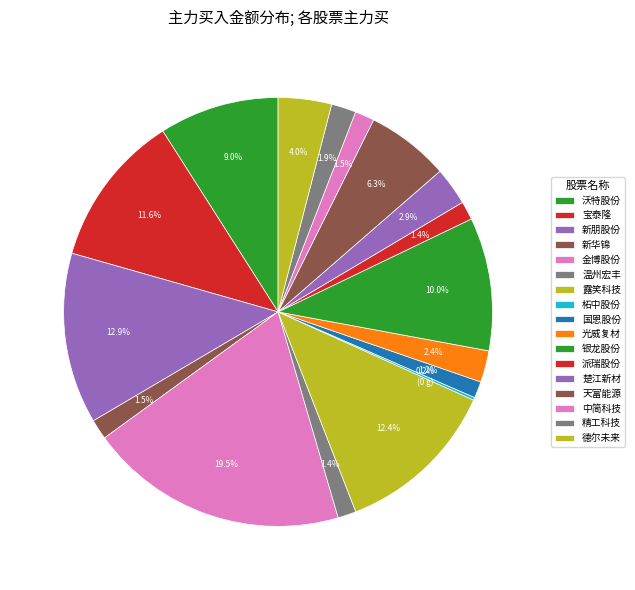

Does 露笑科技 account for over 50% of the chart?

No